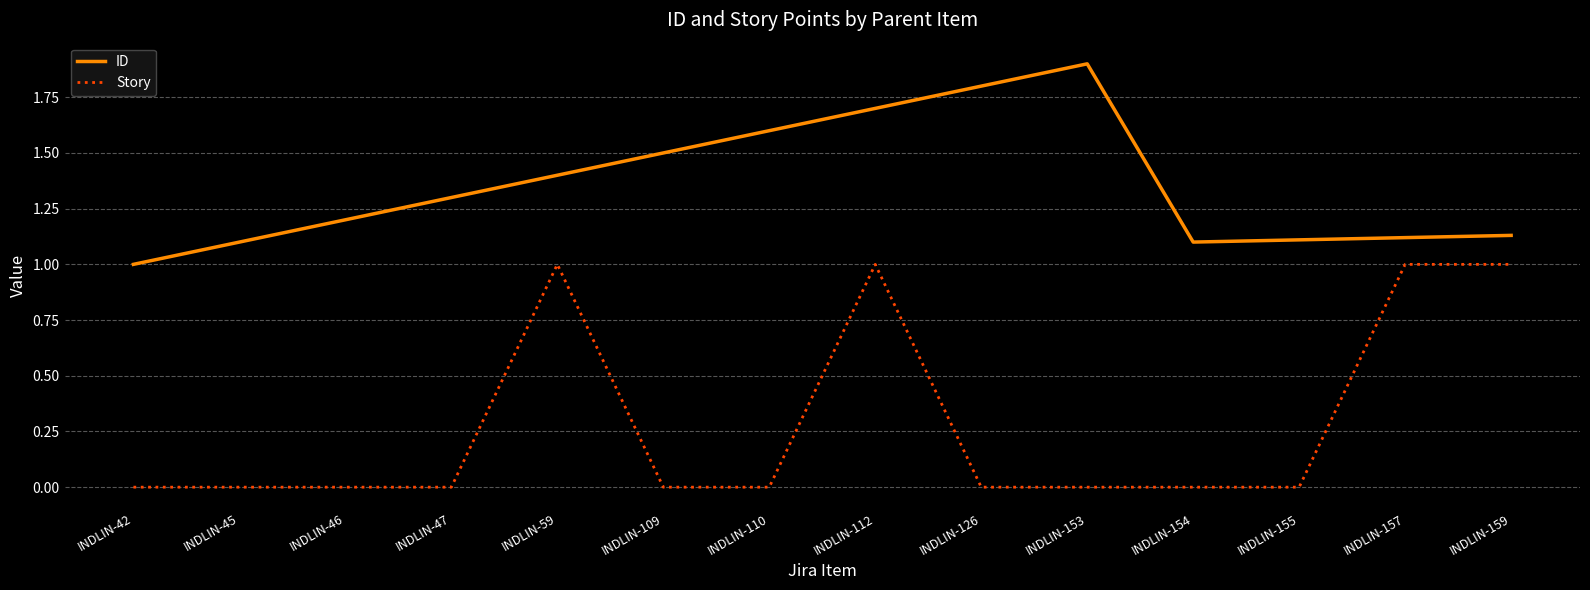

What is the difference between the maximum and minimum values in the Story series?

1.0